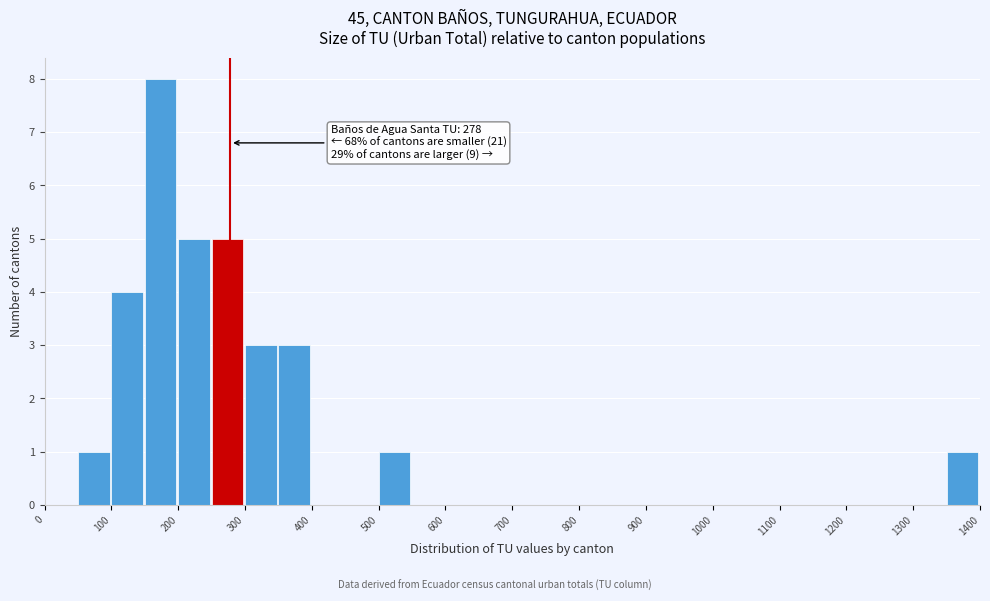

Which range on the x-axis has the tallest bar?

150 to 200